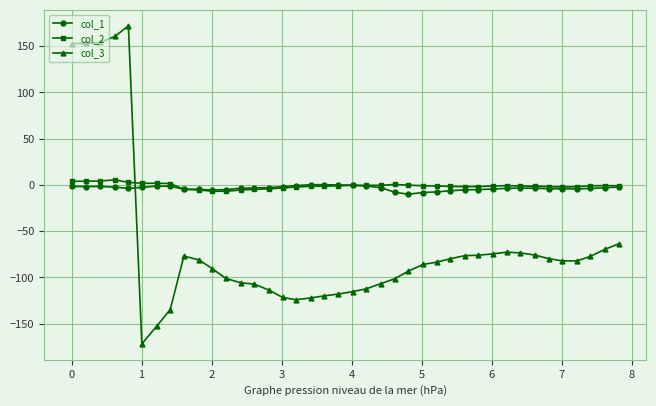

What is the value of the col_3 point at the 35th from the left?

-79.6